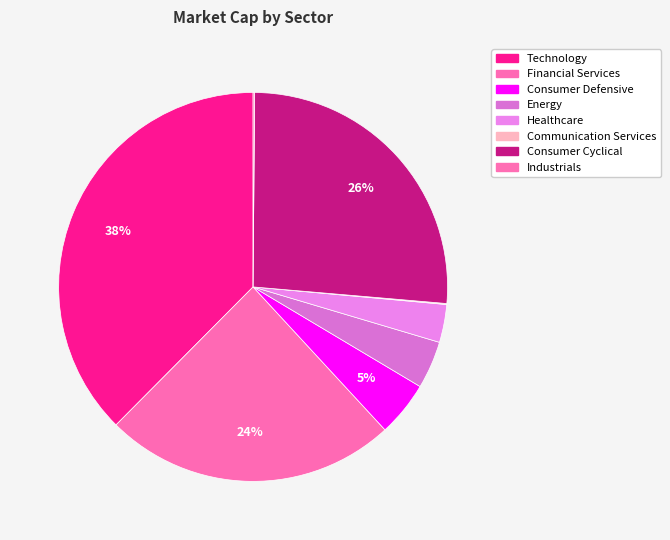

Which slice is the smallest?

Communication Services